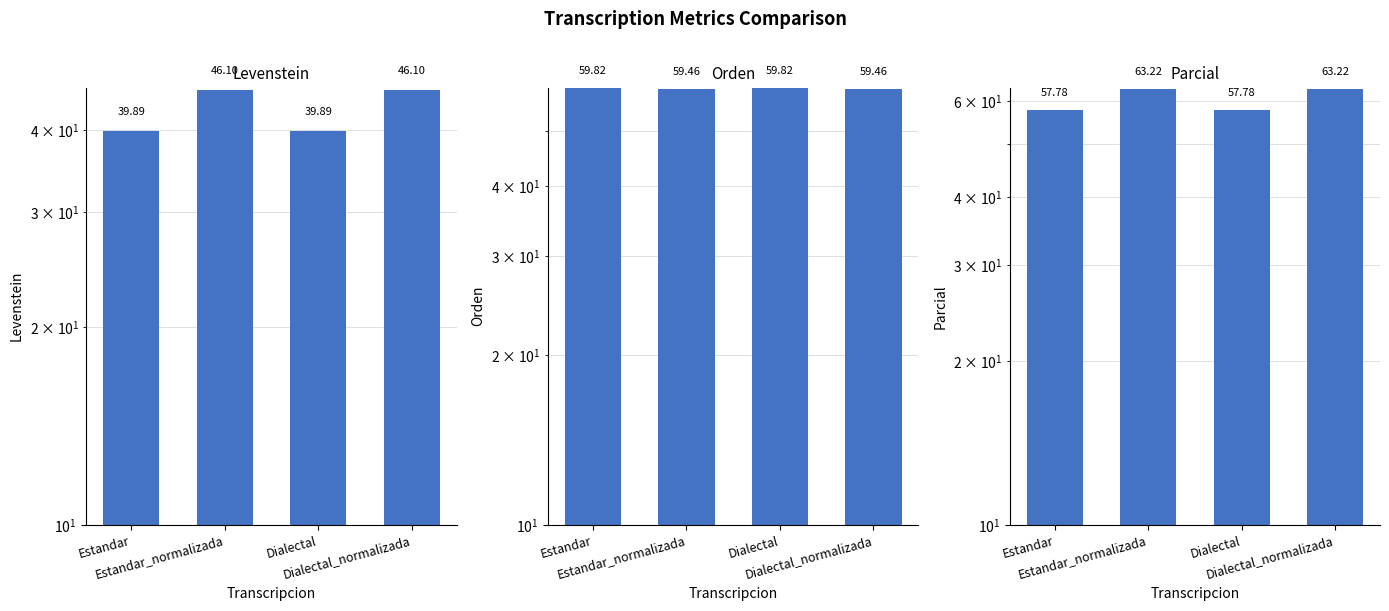

Which label corresponds to the largest value in the chart?

Estandar_normalizada